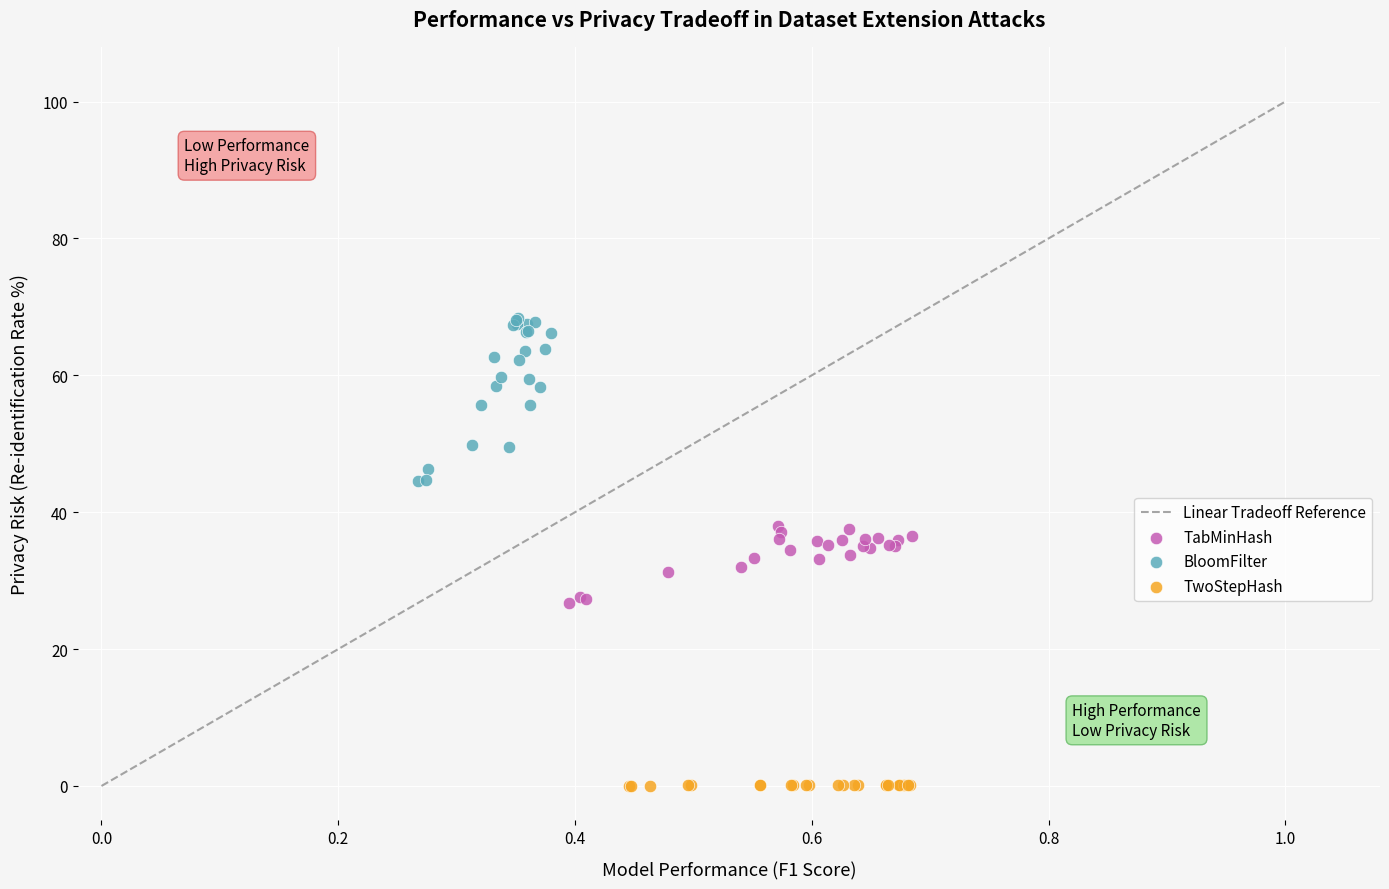

Which series reaches the maximum Y coordinate?

BloomFilter